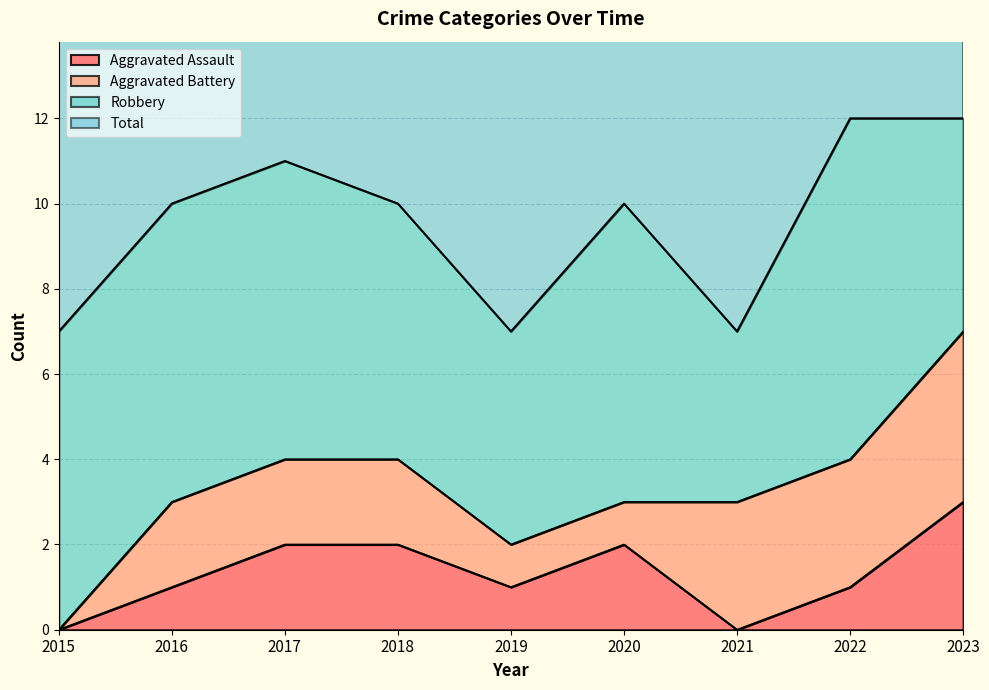

At which label does Total first exceed 10?

2017